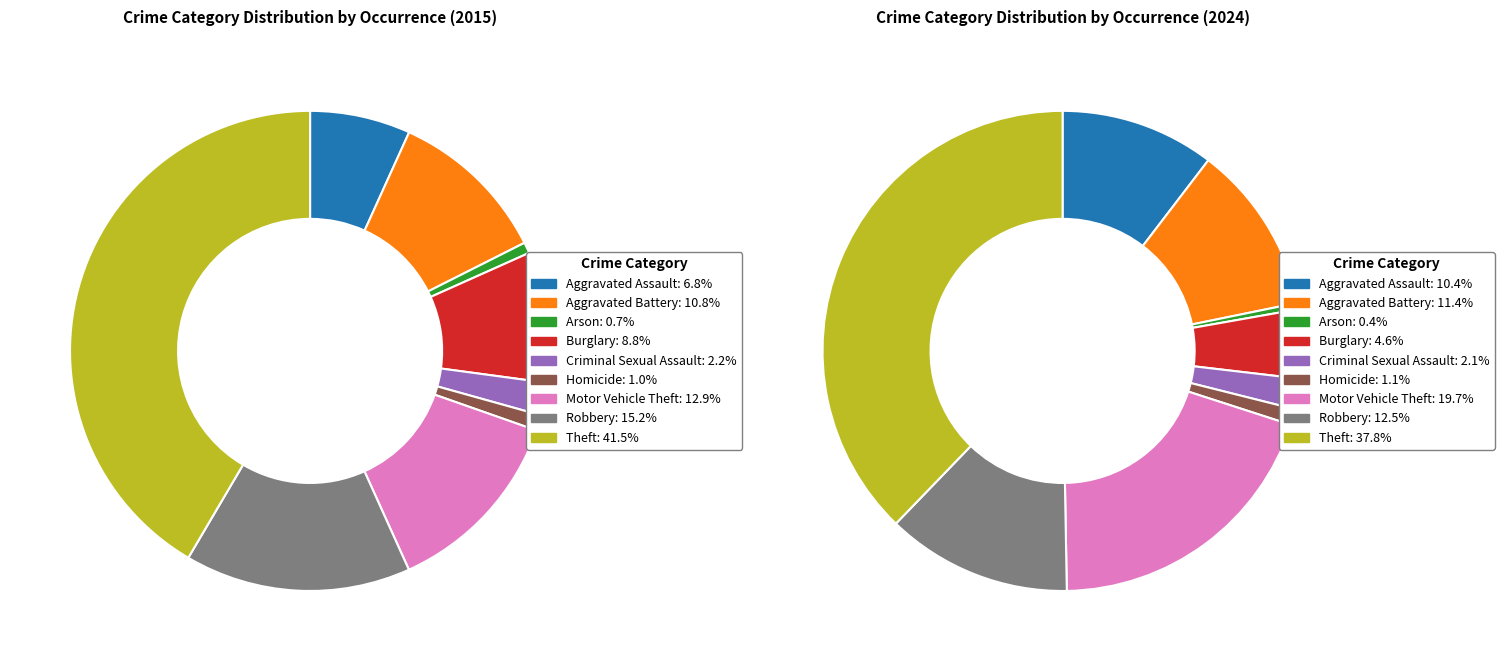

Does any single category account for the majority?

No